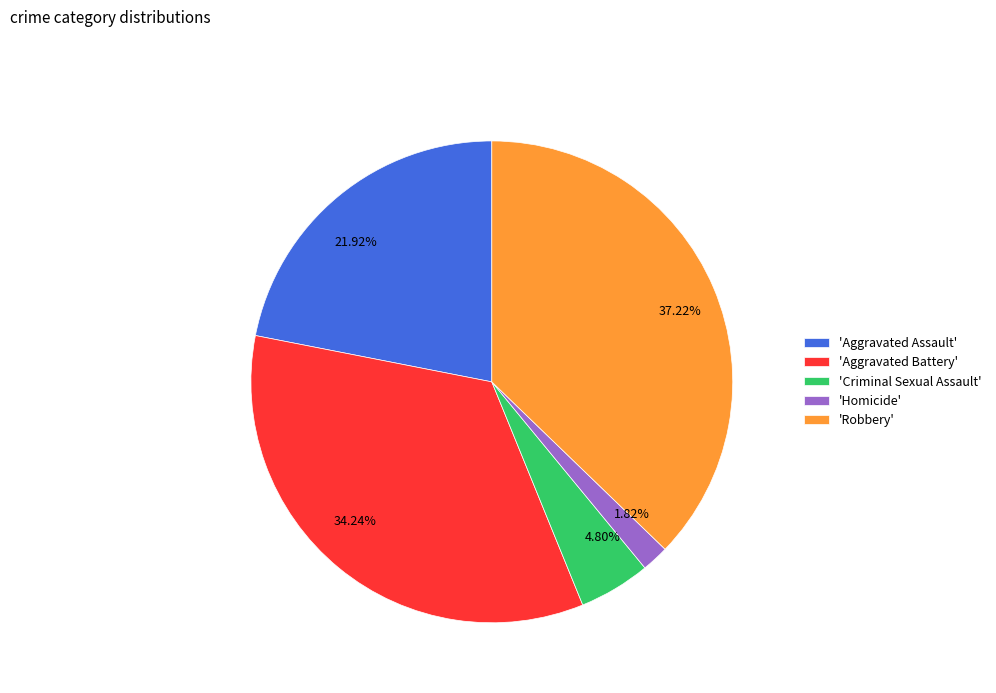

Combined, do 4.80% and 34.24% account for over 50%?

No